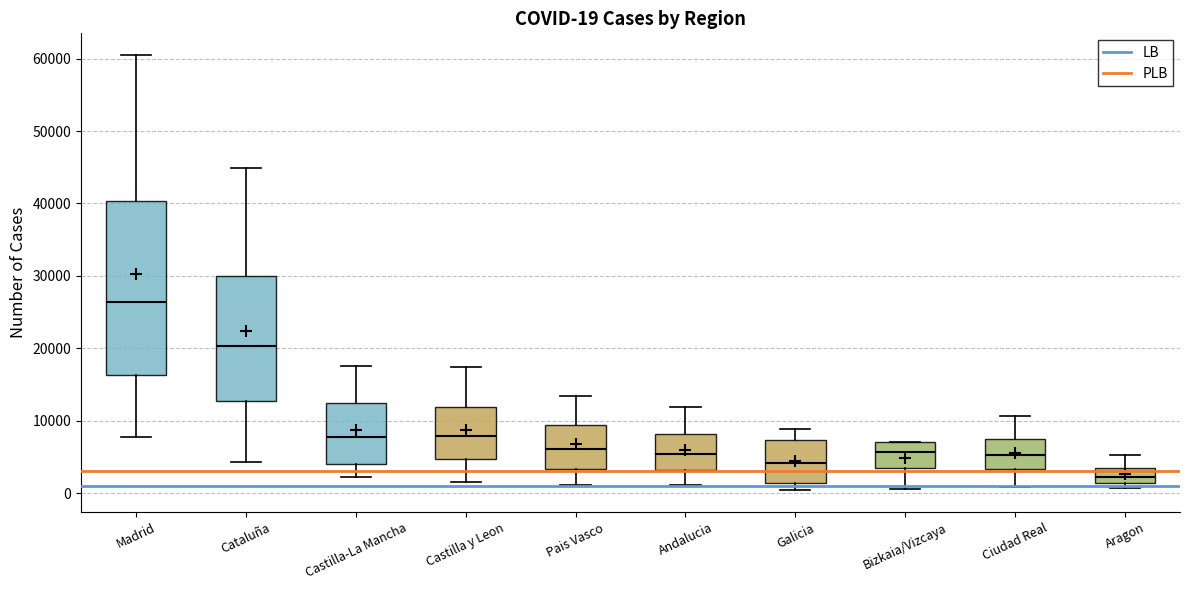

Which box is the tallest, from its lower edge to its upper edge?

Madrid